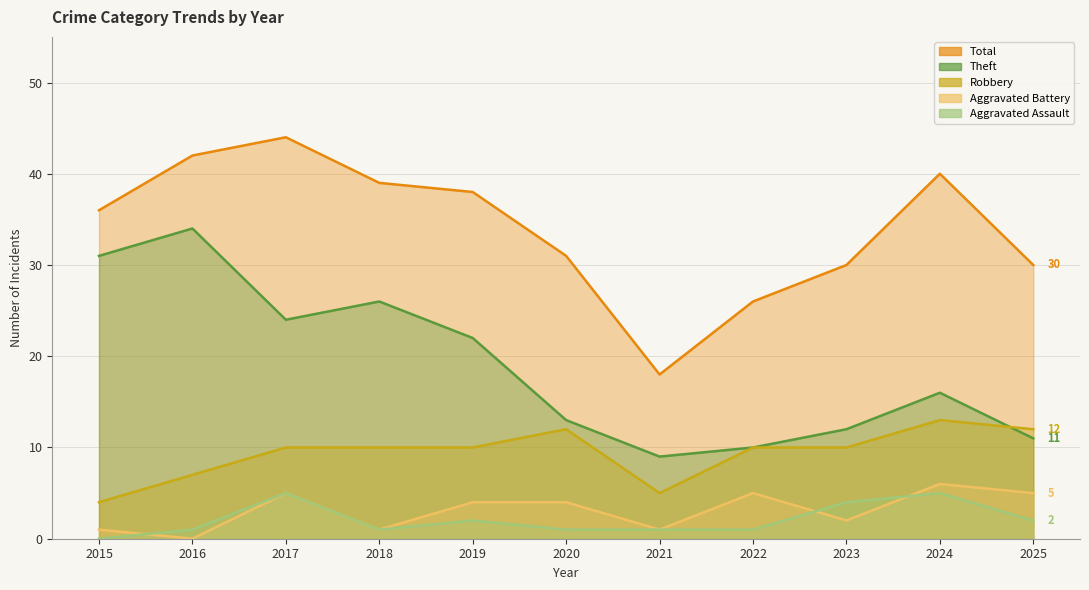

At which category does the chart reach its peak across all series?

2017